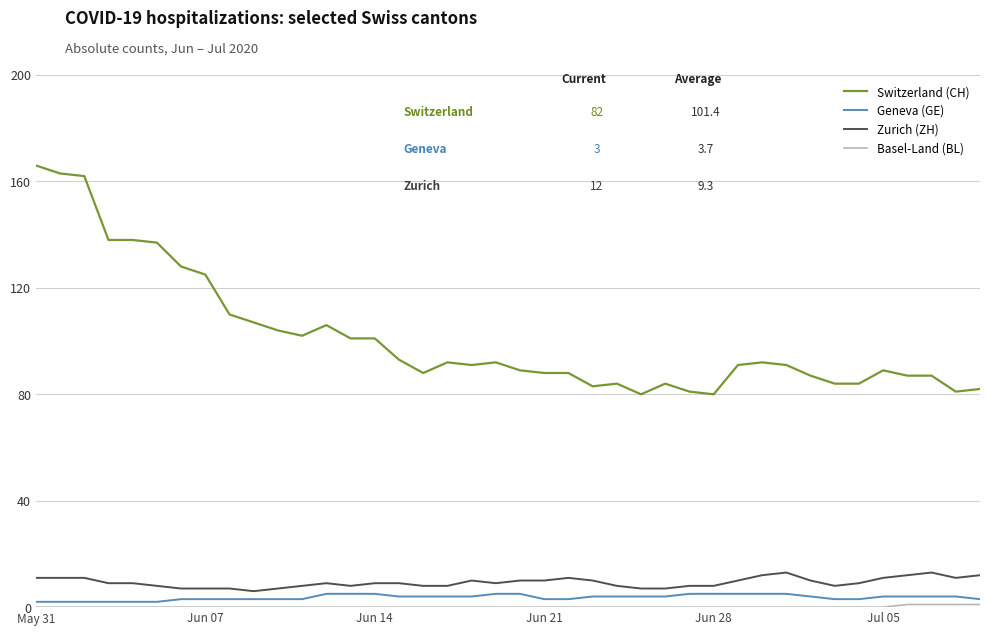

What is the greatest value displayed?

166